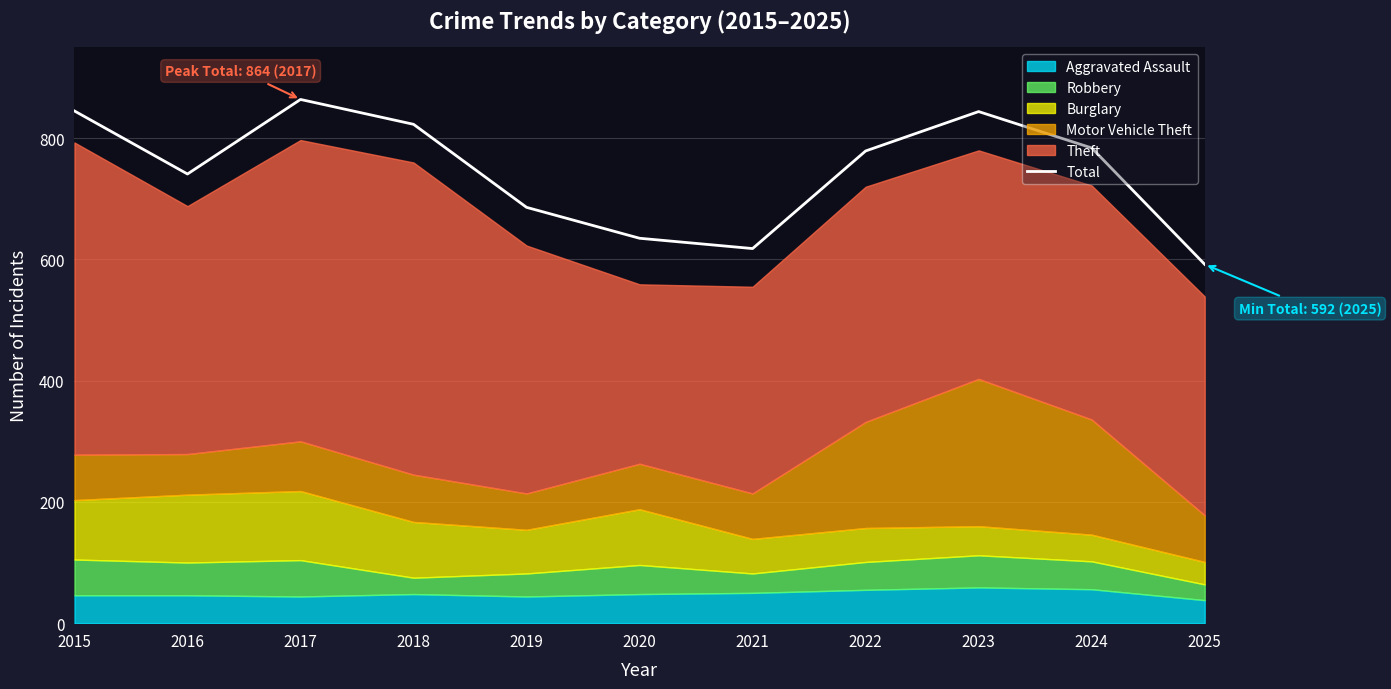

The value at 2021 is 314. True or false?

False